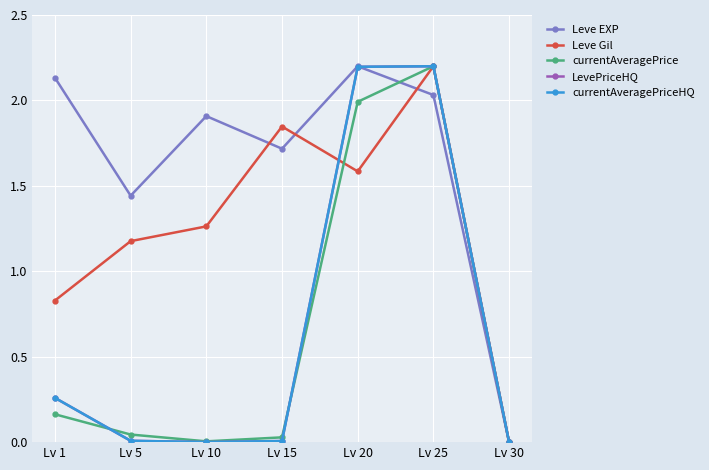

Is this an area chart (filled region under the line)?

No